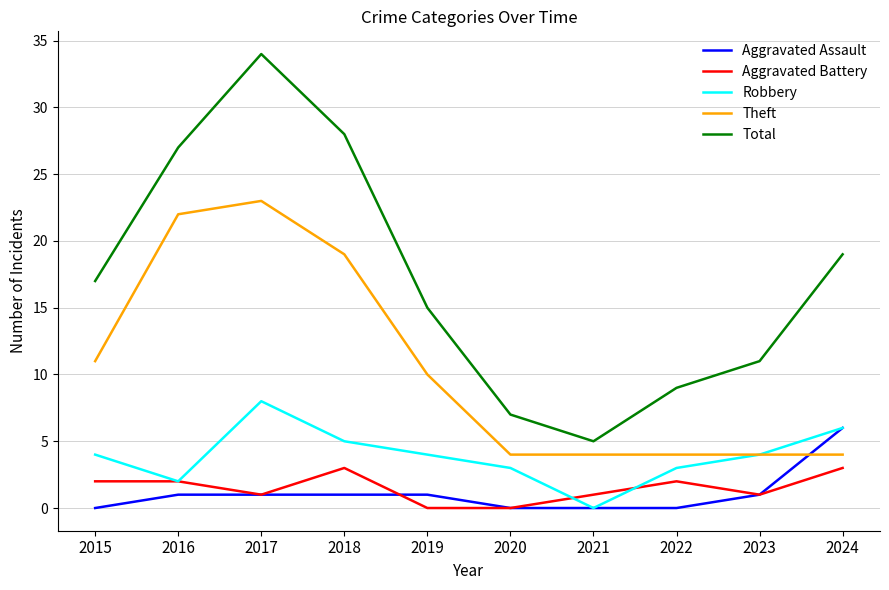

List the series in order of their peak value, lowest first.

Aggravated Battery, Aggravated Assault, Robbery, Theft, Total